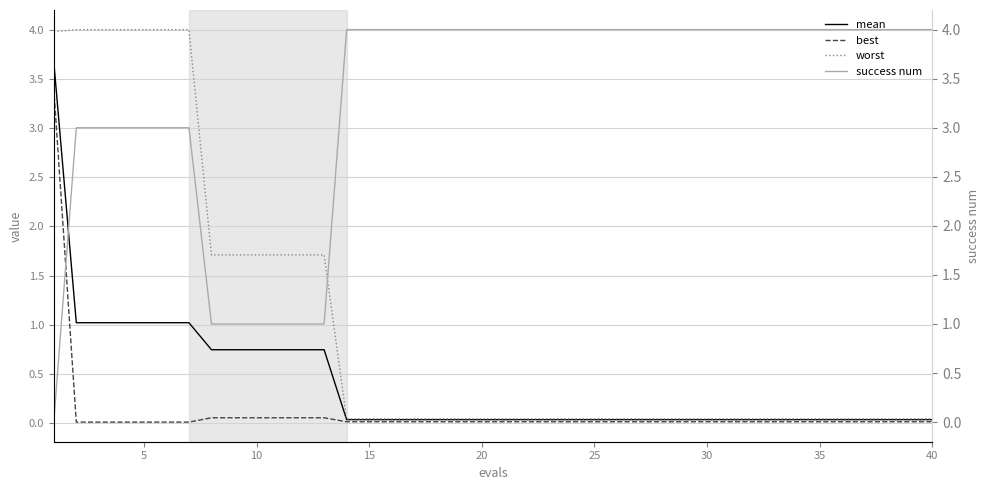

Which series changed the most between 21 and 39?

mean